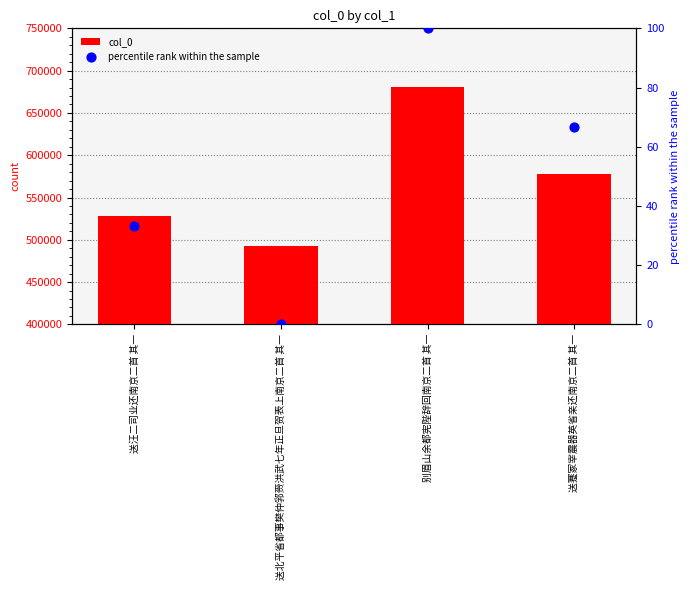

Is the value of percentile rank within the sample at 送北平省都事樊仲郛赍洪武七年正旦贺表上南京二首 其一 greater than the value of col_0 at 送汪二司业还南京二首 其一?

No